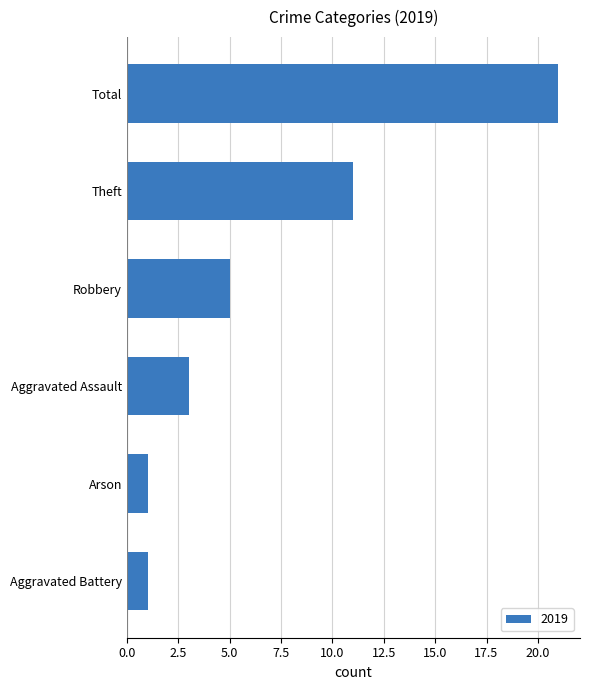

Reading bottom to top, what are all the values shown in this chart?

Aggravated Battery=1	Arson=1	Aggravated Assault=3	Robbery=5	Theft=11	Total=21